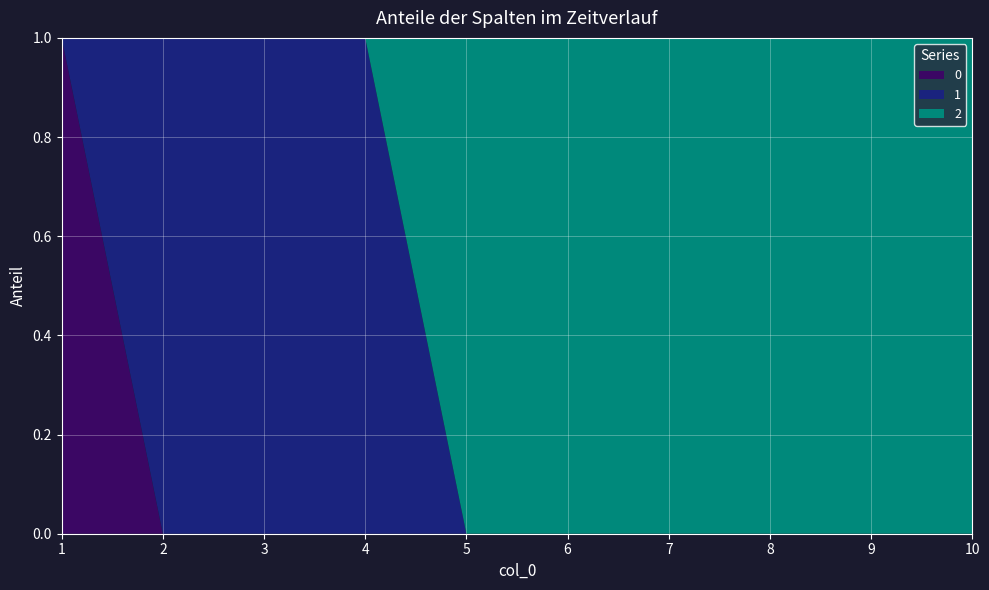

Reading left to right, transcribe all the data shown in this chart.

0: 1	0	0	0	0	0	0	0	0	0
1: 0	1	1	1	0	0	0	0	0	0
2: 0	0	0	0	1	1	1	1	1	1